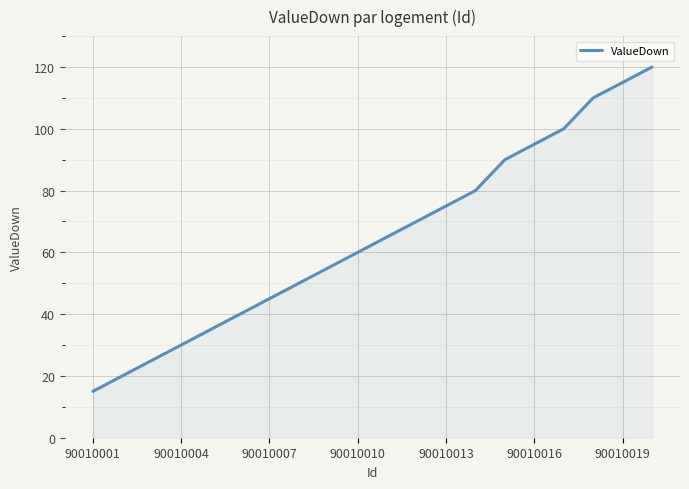

Reading right to left, what are all the values shown in this chart?

120	115	110	100	95	90	80	75	70	65	60	55	50	45	40	35	30	25	20	15